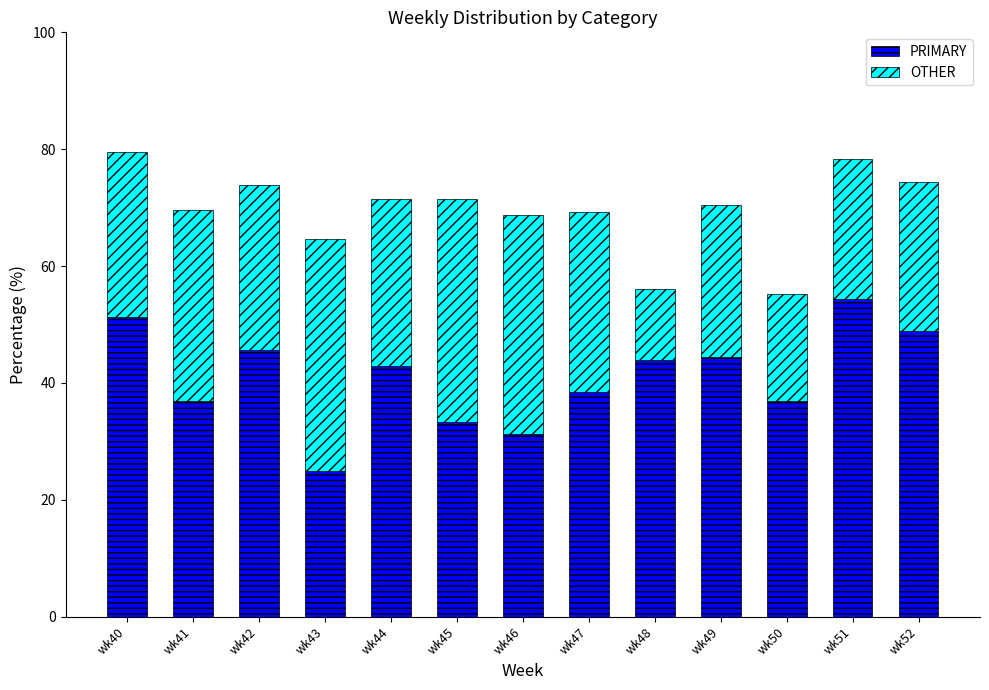

Is it true that PRIMARY equals 31.2 at wk46?

True